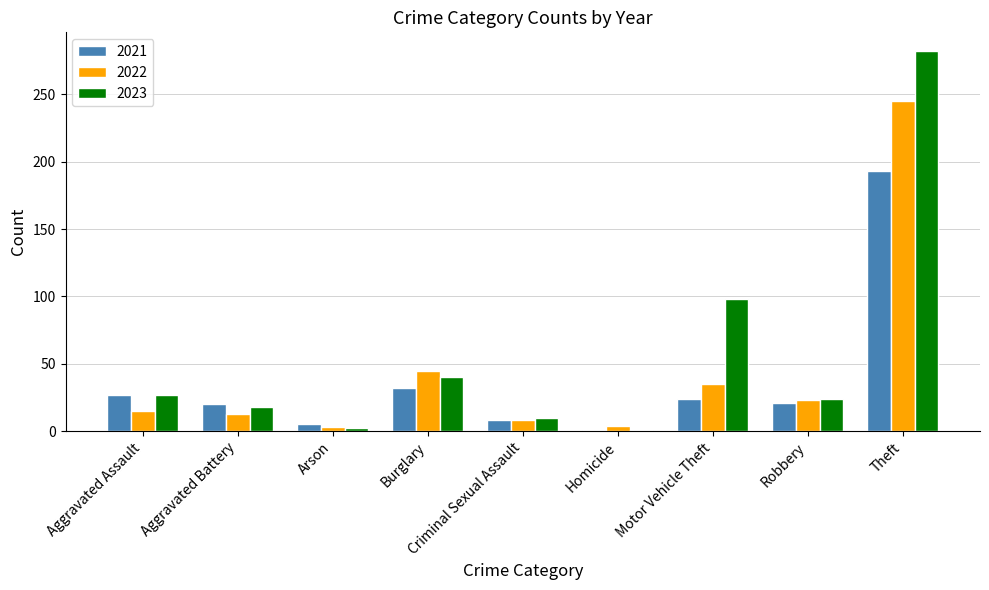

What are all the series names shown in the legend?

2021, 2022, 2023